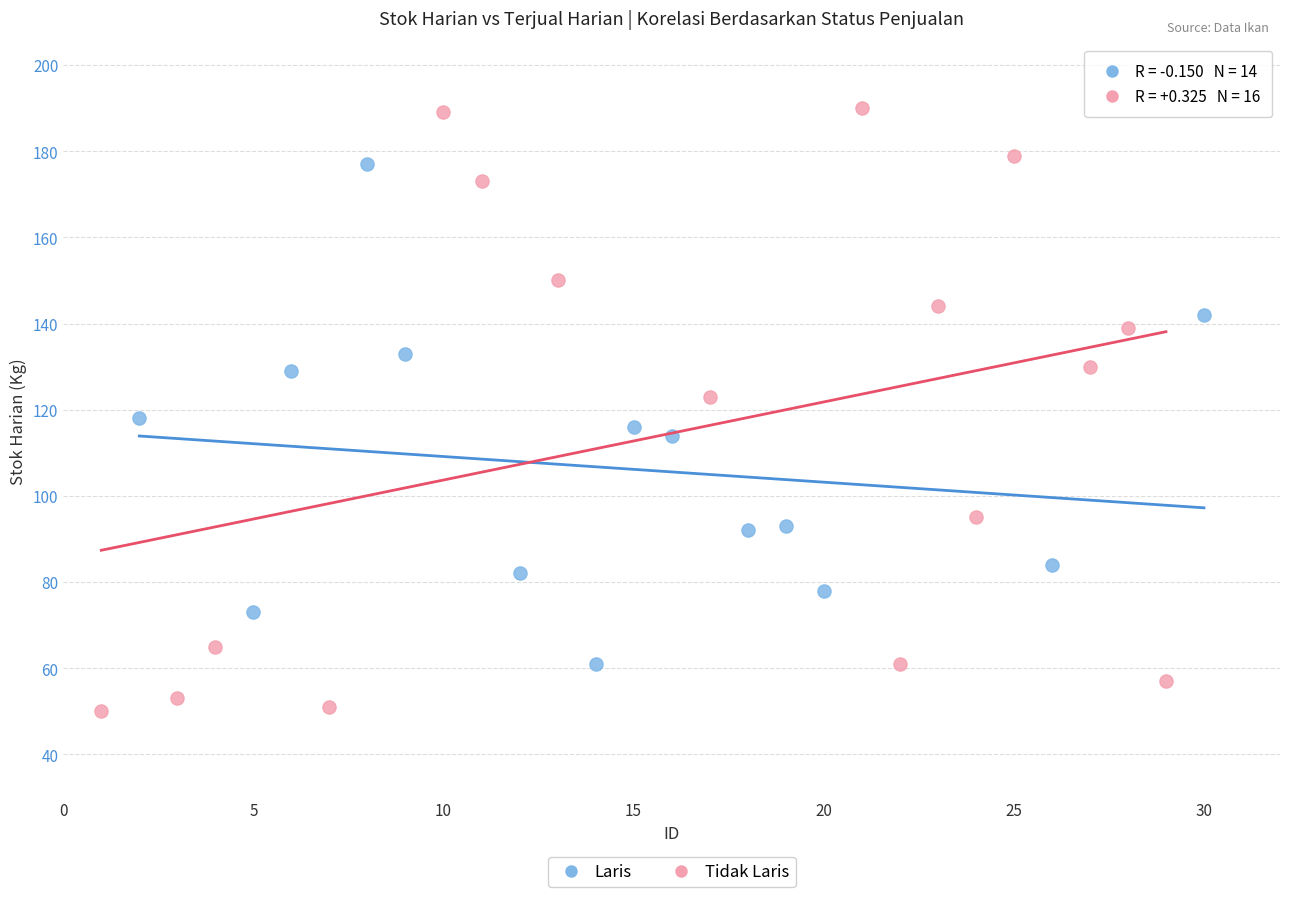

Which series reaches the maximum Y coordinate?

Tidak Laris